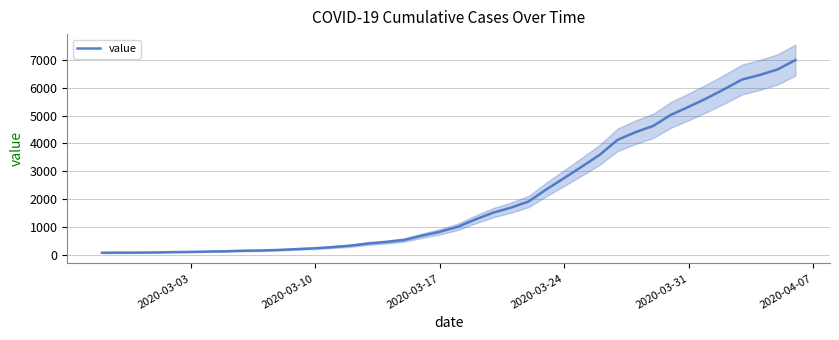

What is the sum of all values?

85677